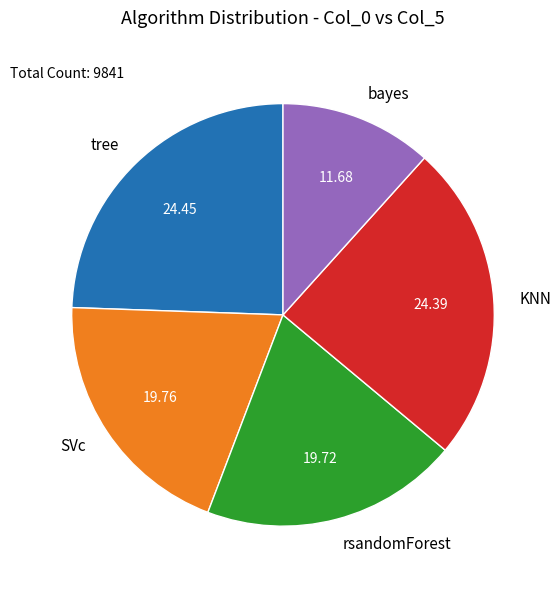

Is the sum of KNN and bayes greater than half?

No